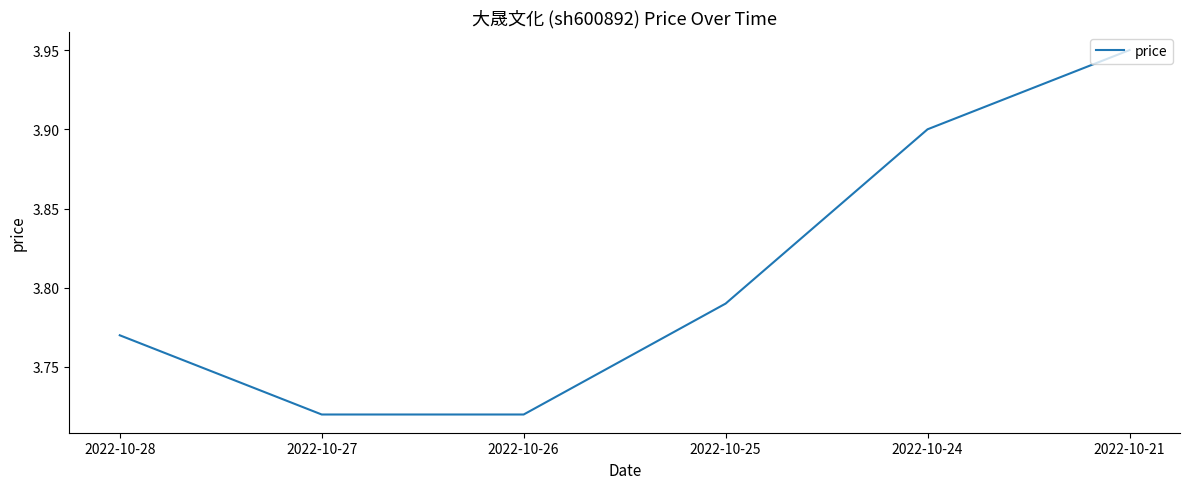

Which label corresponds to the largest value in the chart?

2022-10-21